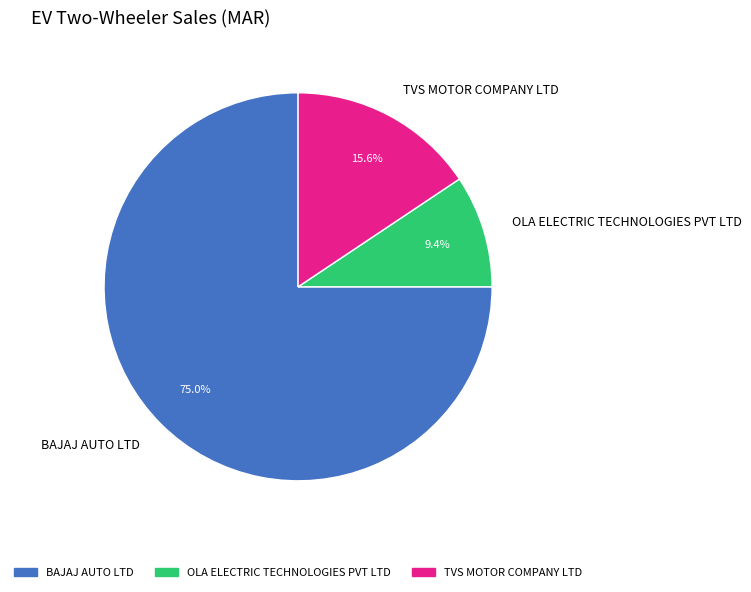

What portion of the pie excludes OLA ELECTRIC TECHNOLOGIES PVT LTD?

90.6%